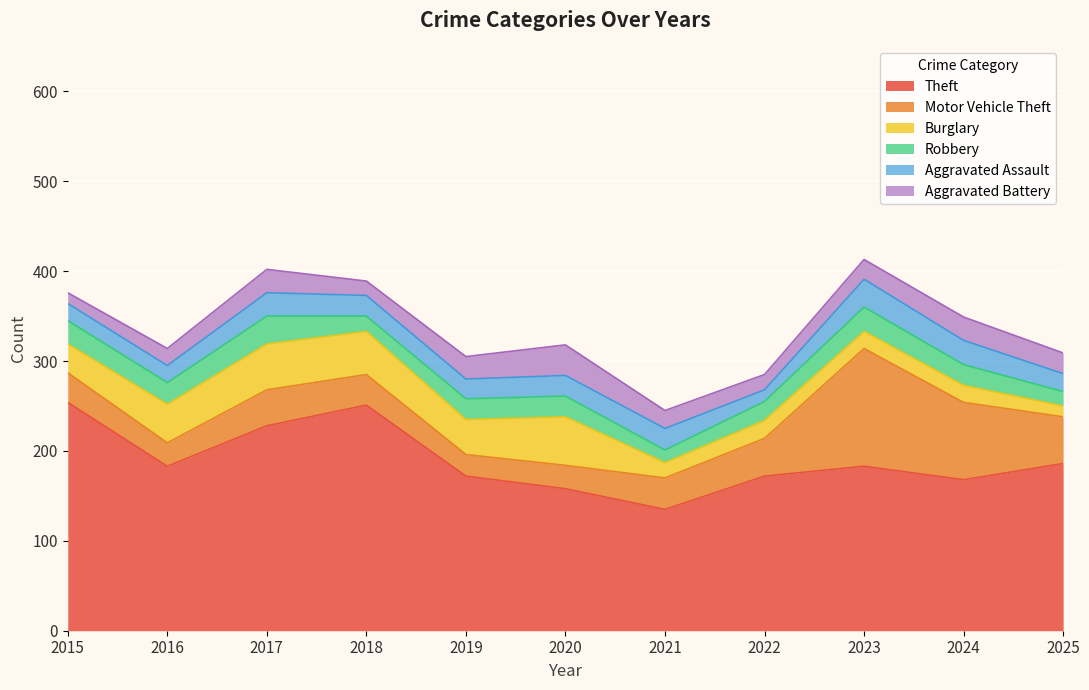

Is it true that Theft equals 434 at 2018?

False